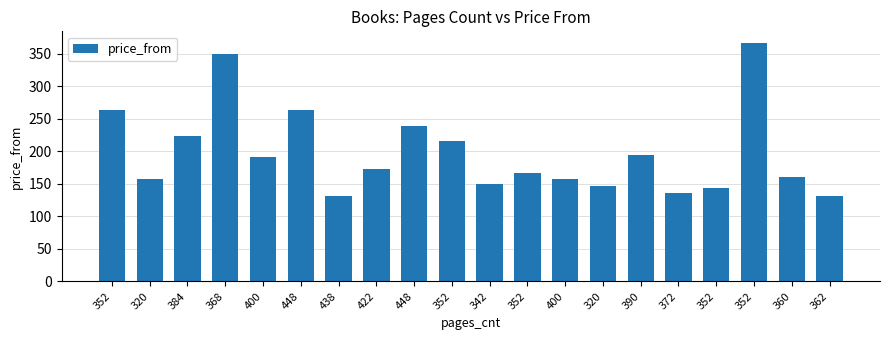

Does the chart contain any negative values?

No